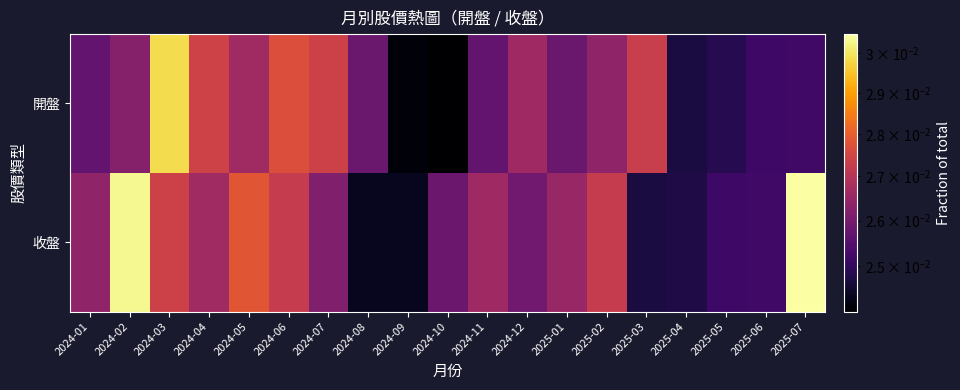

List the series in order of their overall mean, lowest first.

開盤, 收盤